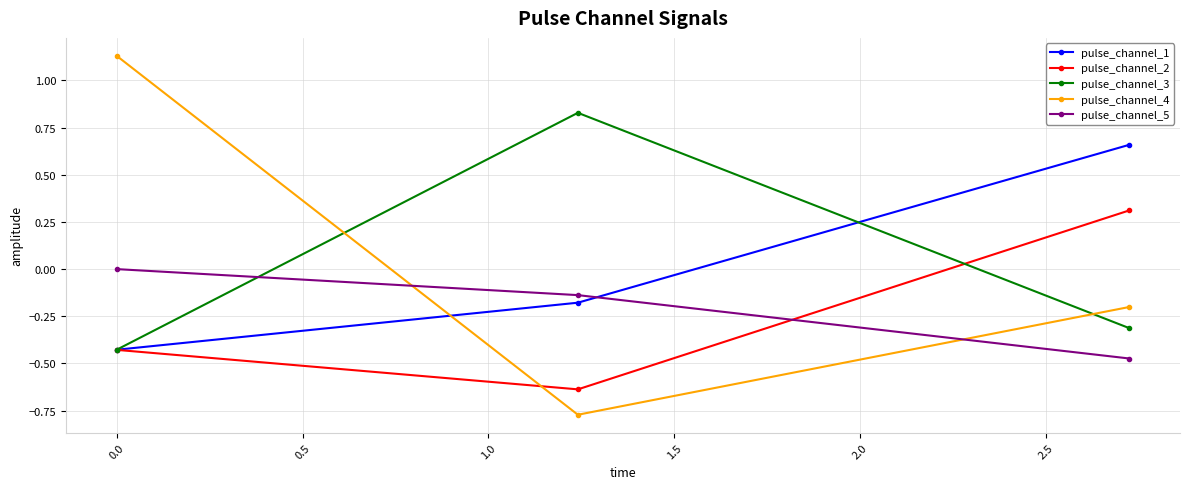

Rank the series by their maximum value, from highest to lowest.

pulse_channel_4, pulse_channel_3, pulse_channel_1, pulse_channel_2, pulse_channel_5